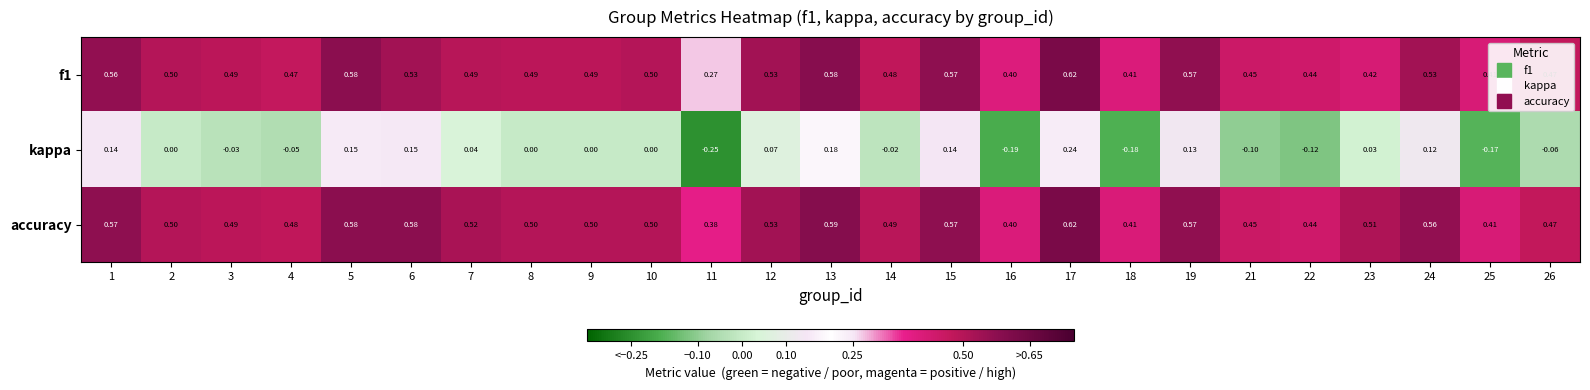

Which series changed the most between 14 and 19?

kappa